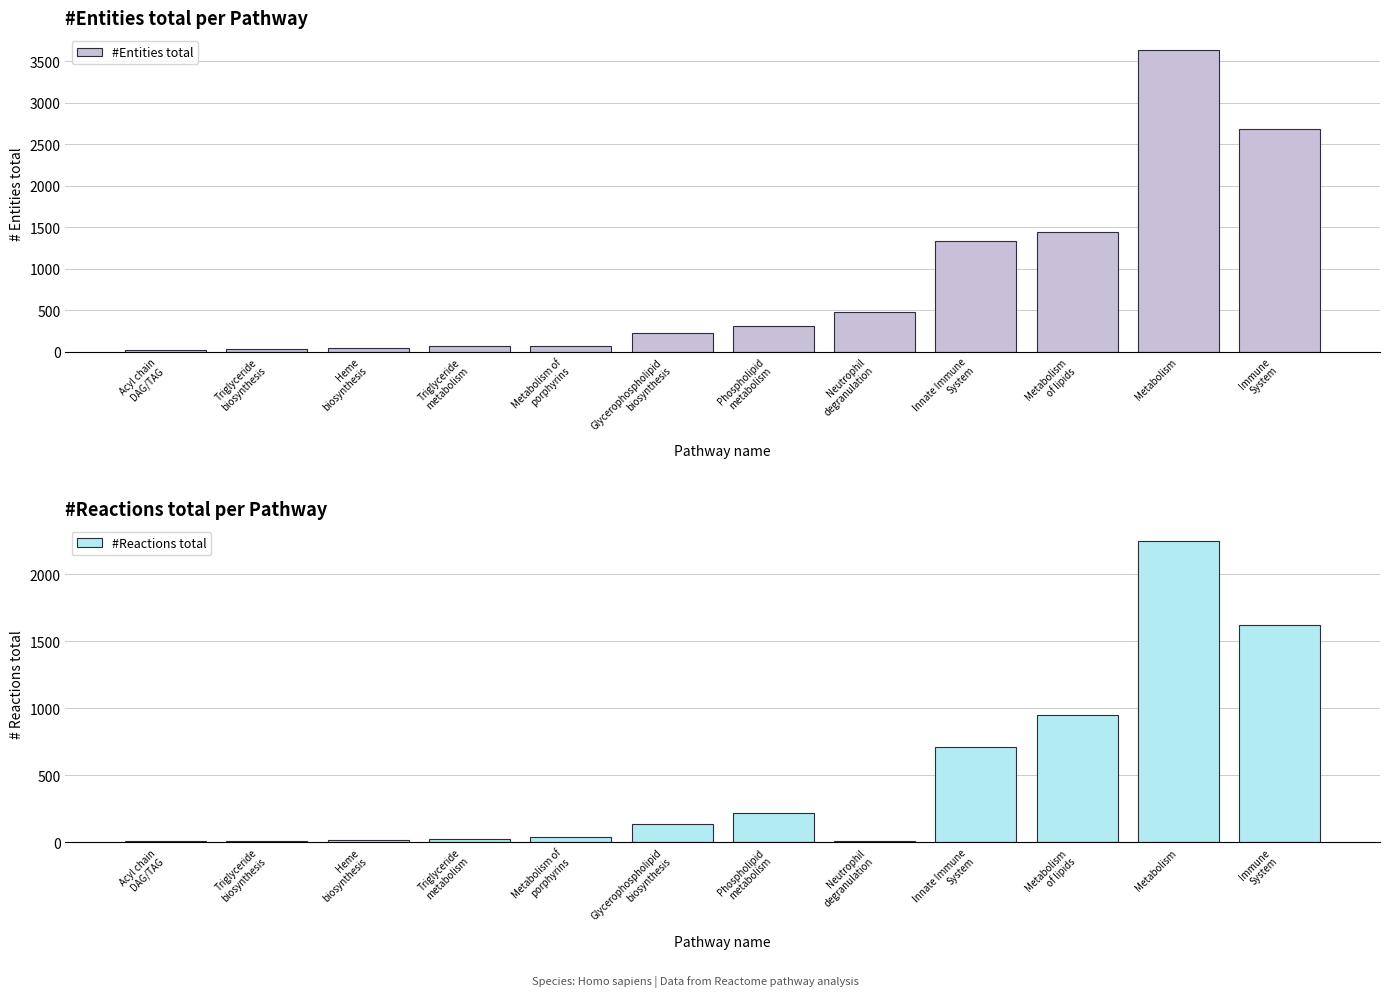

Reading right to left, what are all the values shown in this chart?

#Entities total: 2681	3633	1437	1334	480	315	222	74	66	46	33	18
#Reactions total: 1623	2250	949	710	10	218	133	42	24	20	7	8